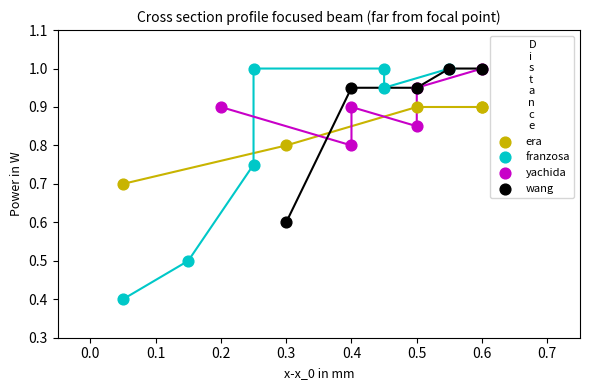

Which series reaches the minimum Y coordinate?

franzosa